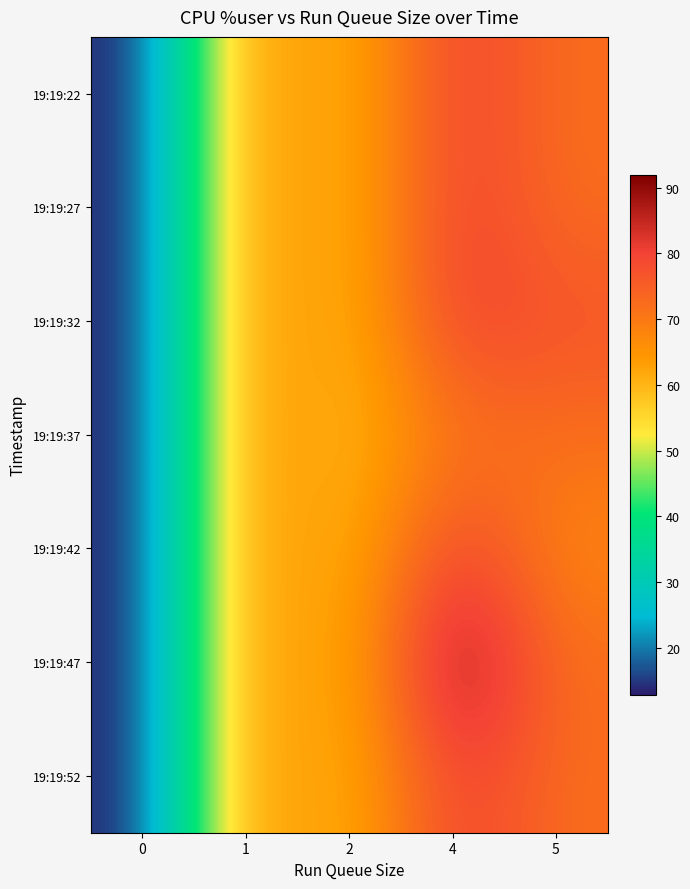

What is the total value across all series at 0?

89.5